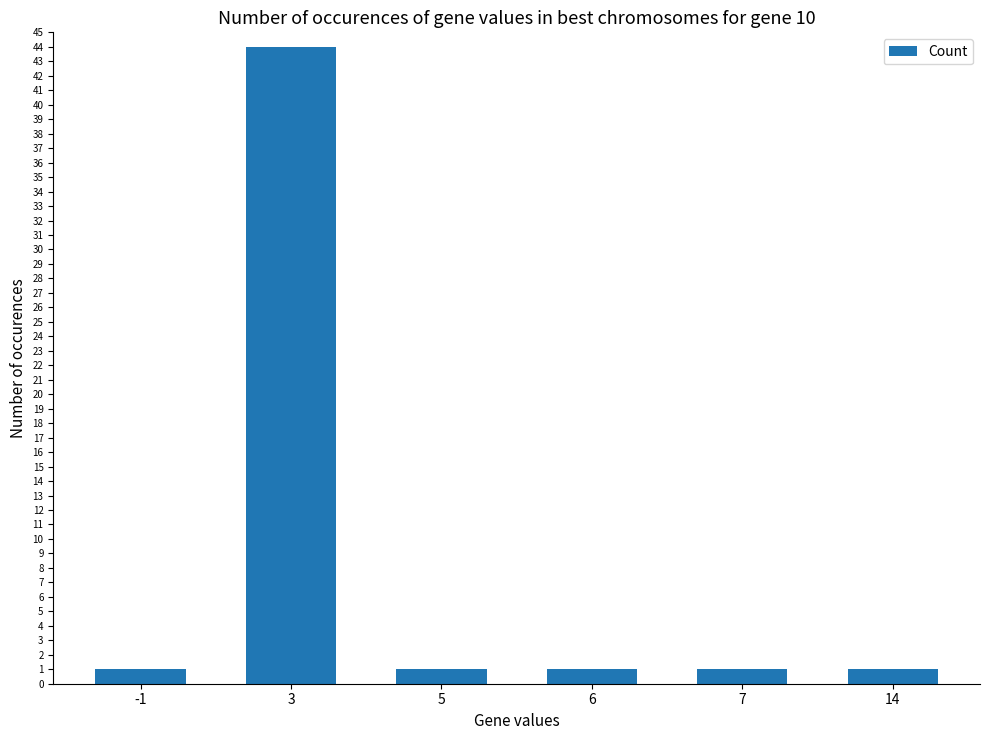

Reading right to left, extract all data points from this chart.

1	1	1	1	44	1